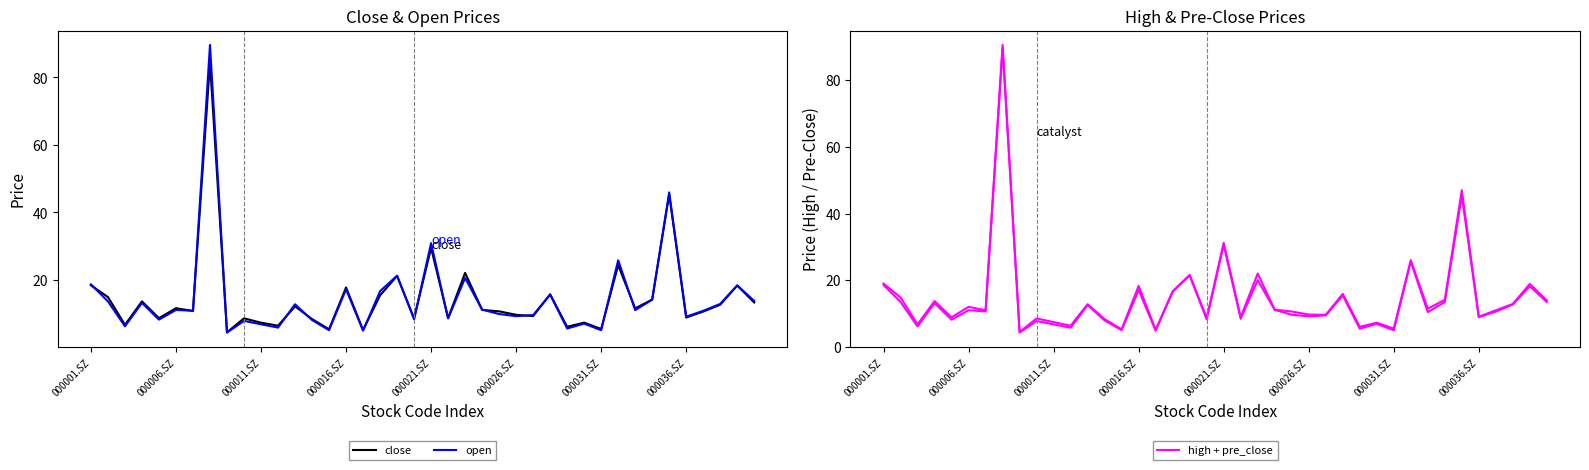

In open, how many points are lower than both neighbors (excluding endpoints)?

14